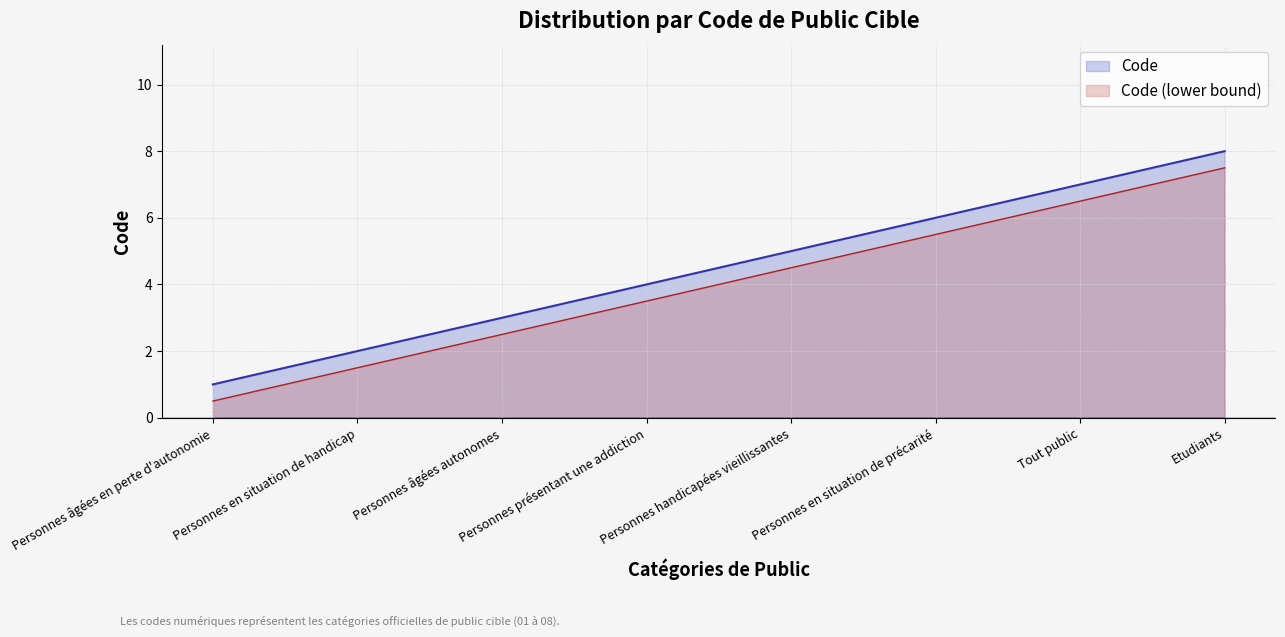

Is it true that the value at Personnes âgées autonomes is 3?

True